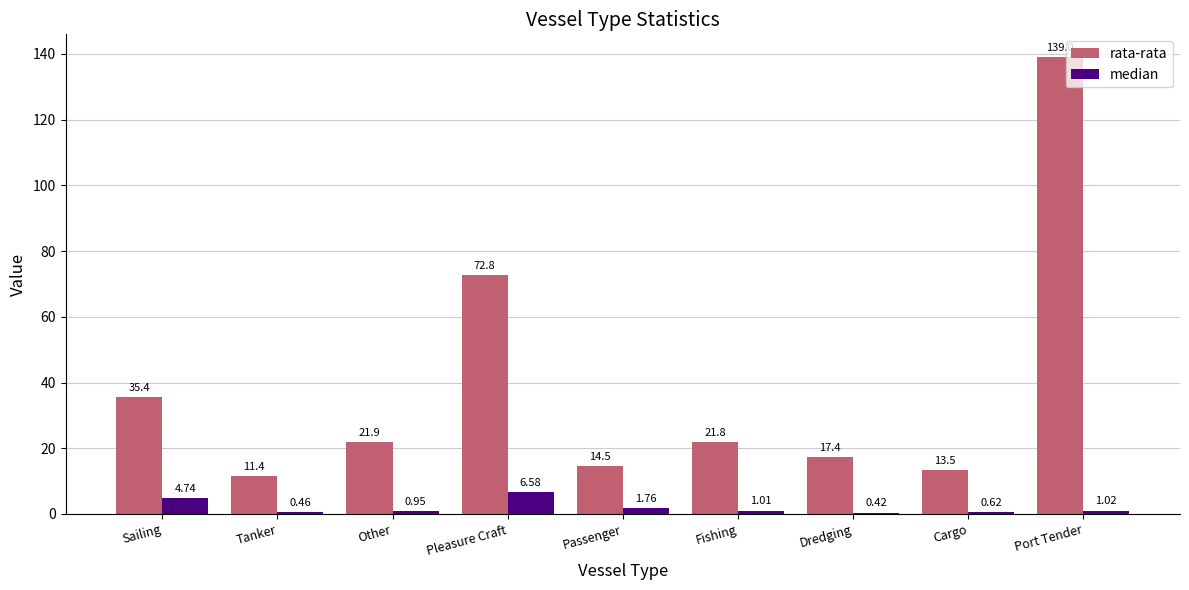

What is the sum of the median values at Other and Tanker?

1.4